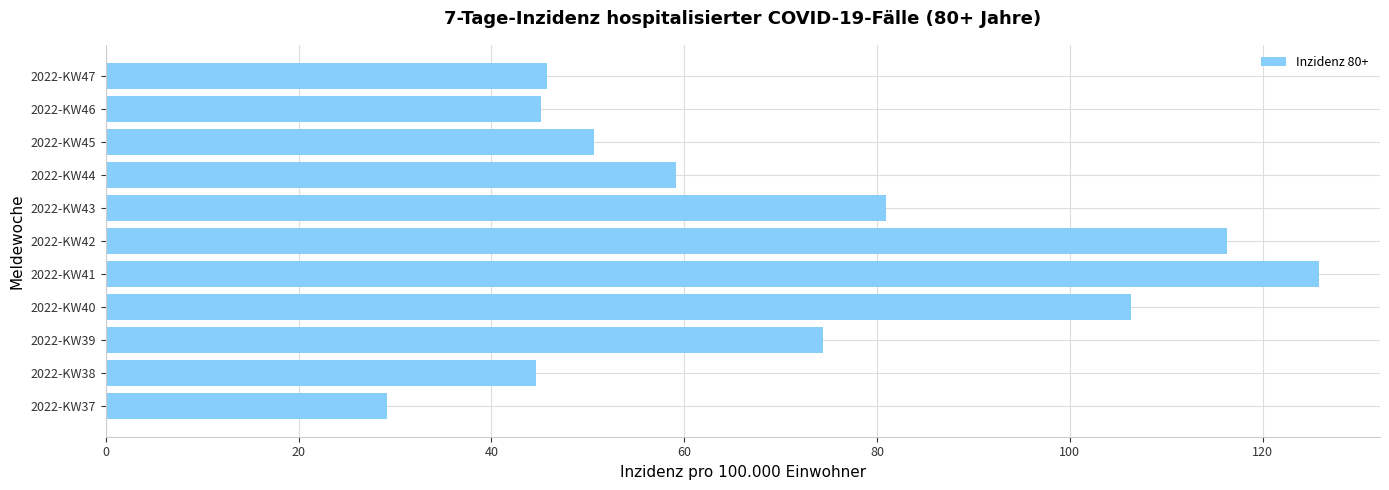

How many data points does each series have?

11